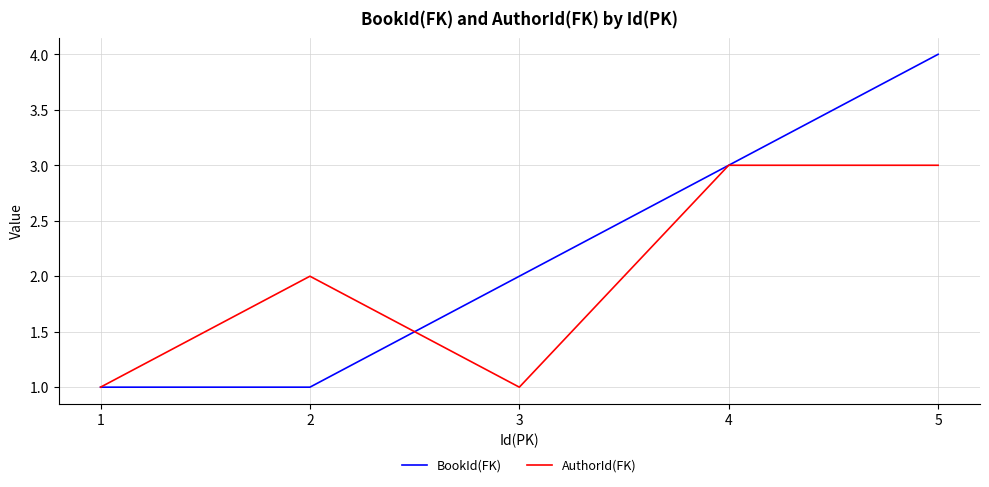

Is the value of AuthorId(FK) at 2 greater than the value of BookId(FK) at 1?

Yes